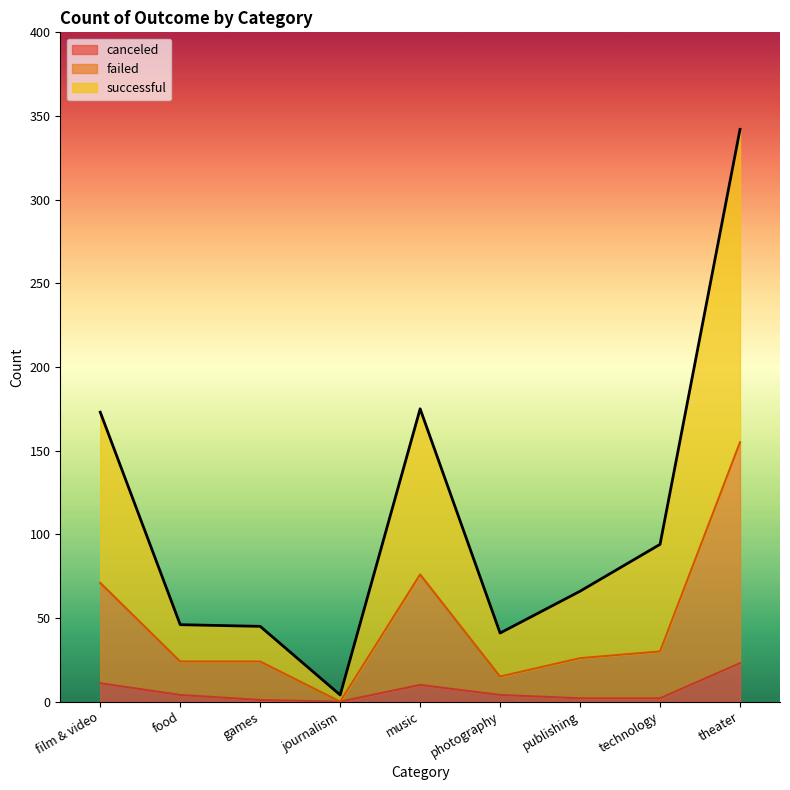

Rank the series at photography from lowest to highest value.

canceled, failed, successful